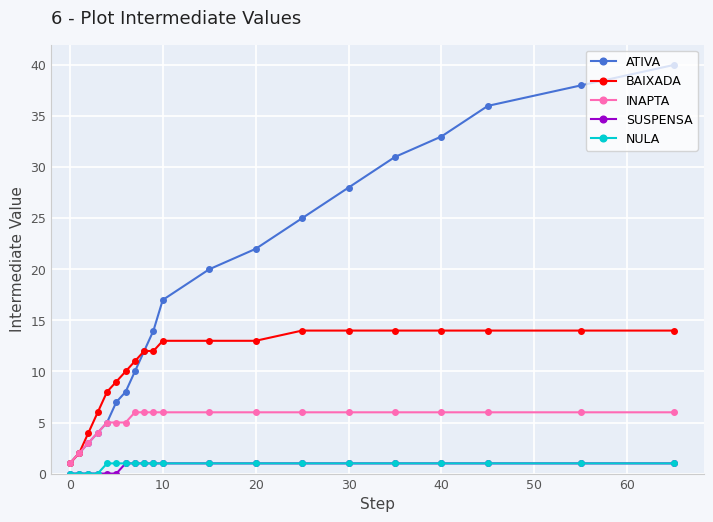

What is the lowest value of the BAIXADA series?

1